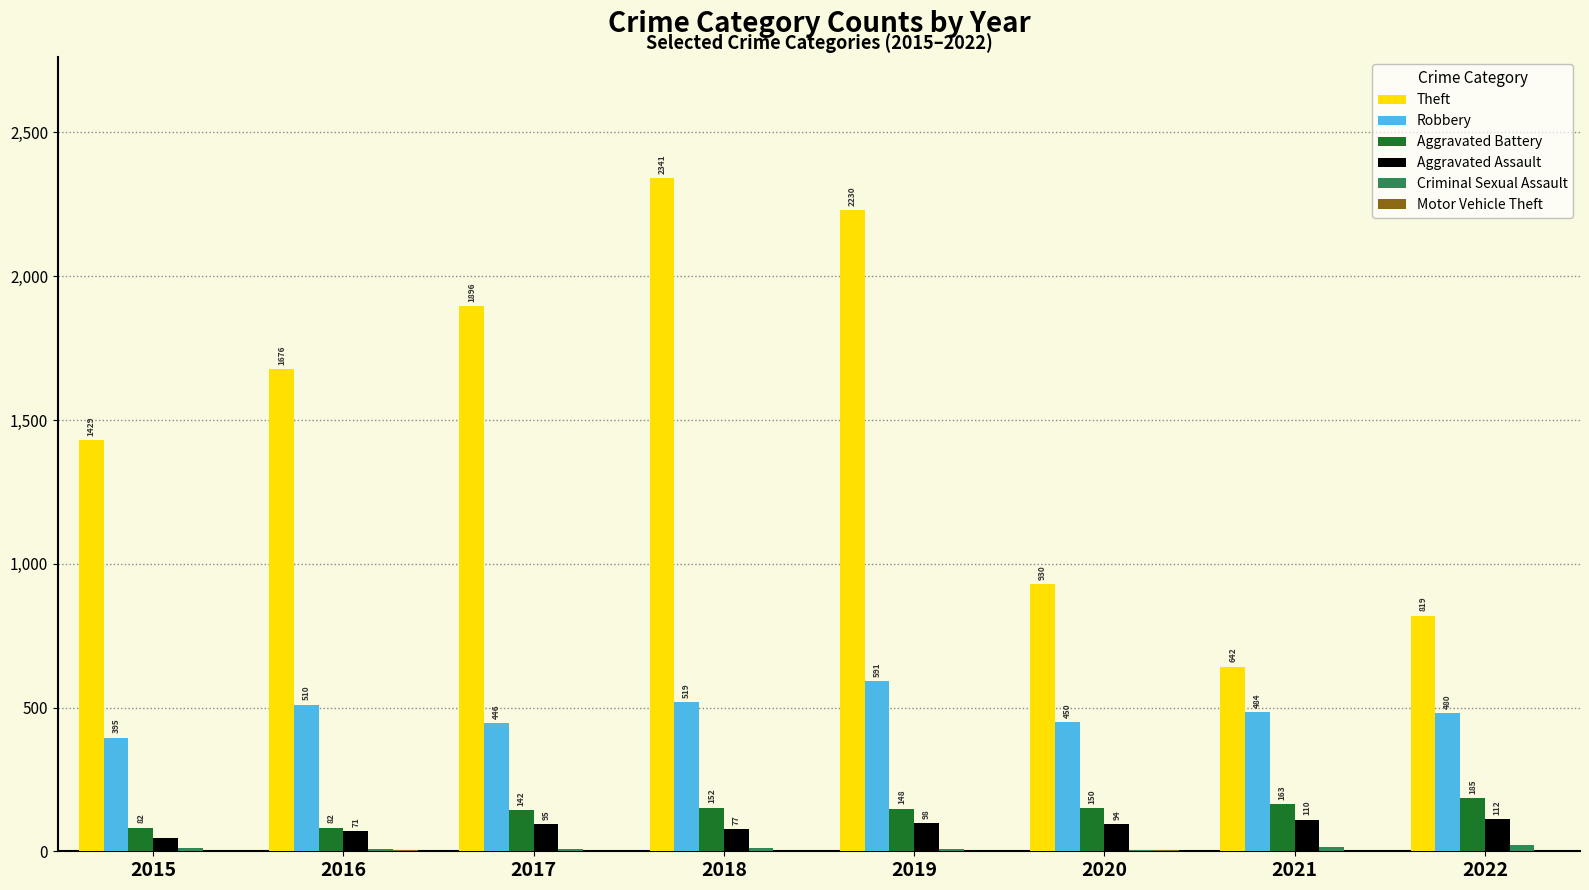

Which label corresponds to the largest value in the chart?

2018